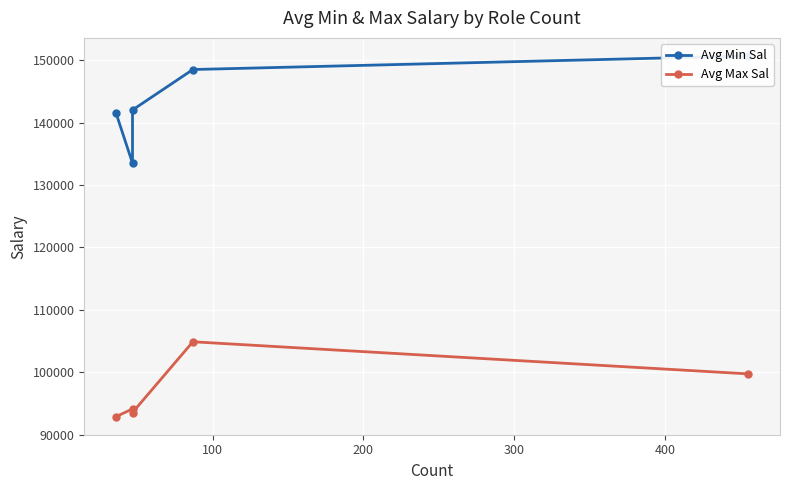

Between 200 and 300, which is larger?

300